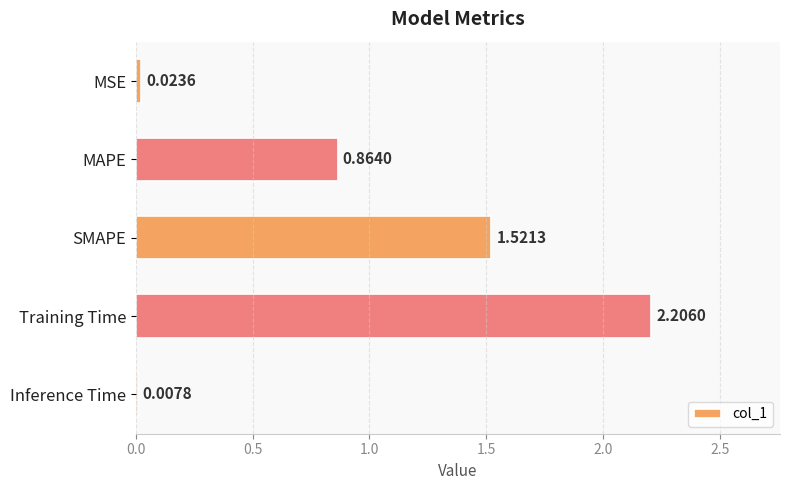

What is the sum of all values?

4.6